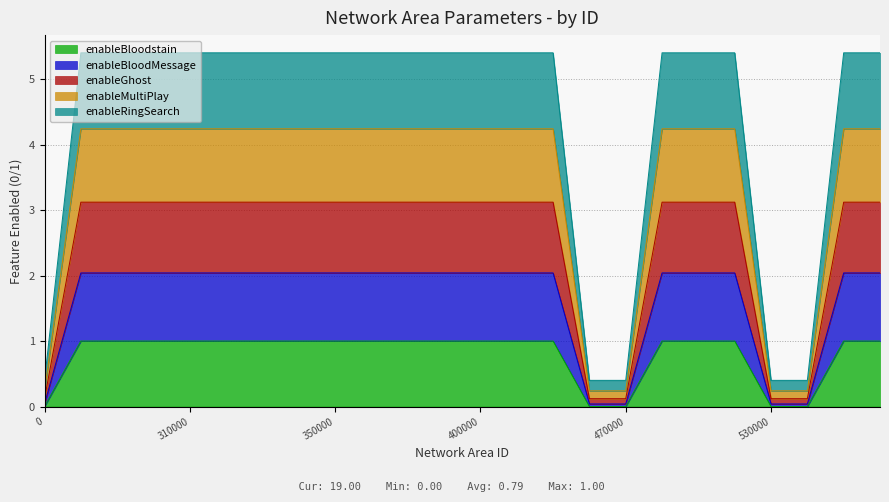

What is the spread (max minus min) of values at 320000?

4.4